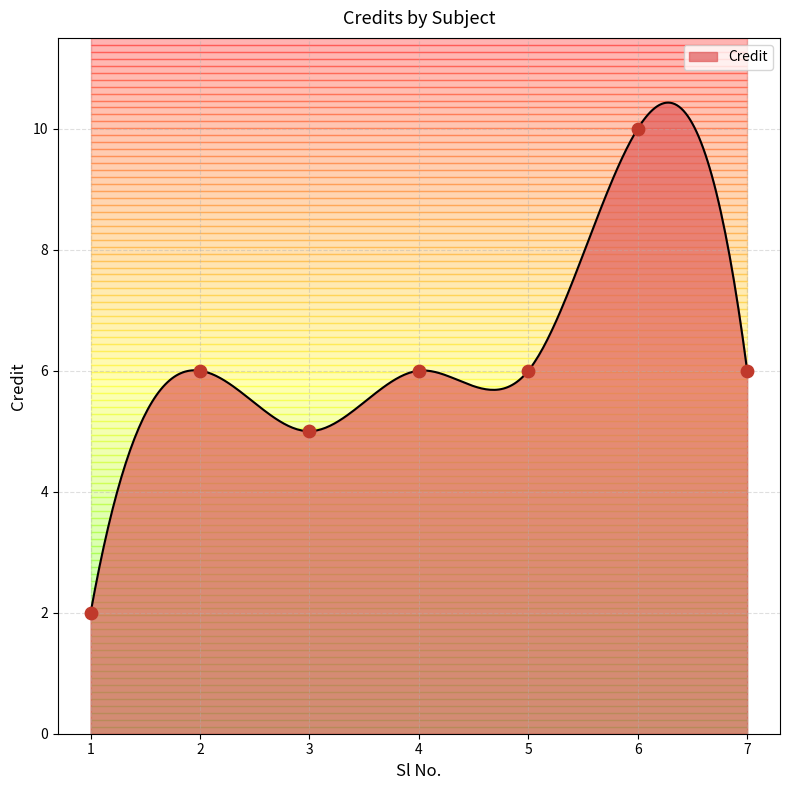

What is the change in value from 5 to 6?

+4